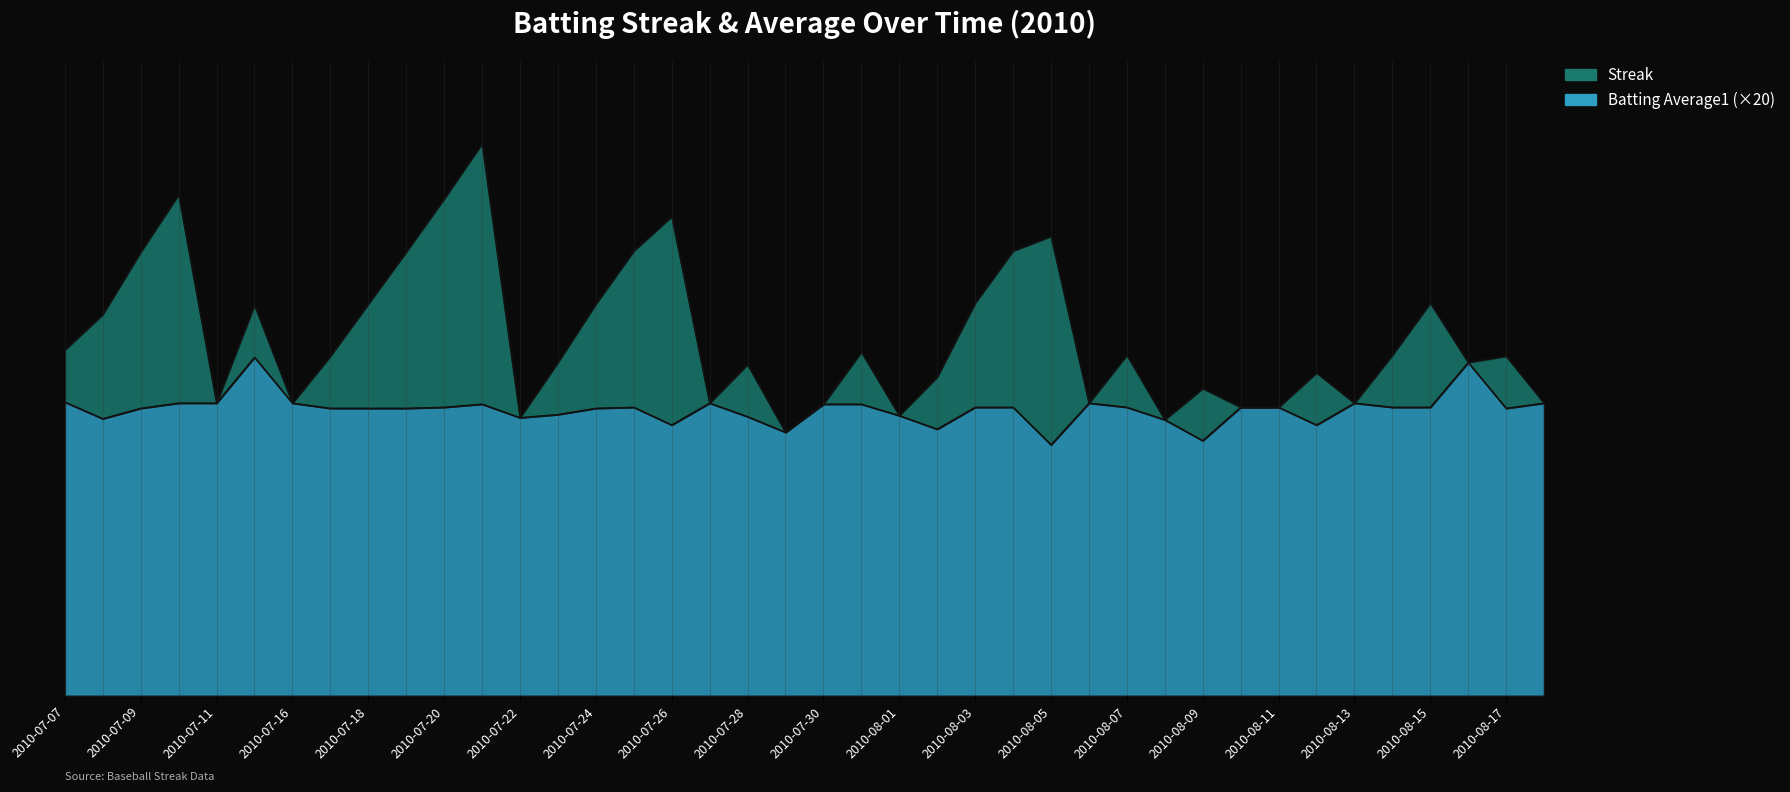

What is the label of the 6th point from the right?

2010-08-13